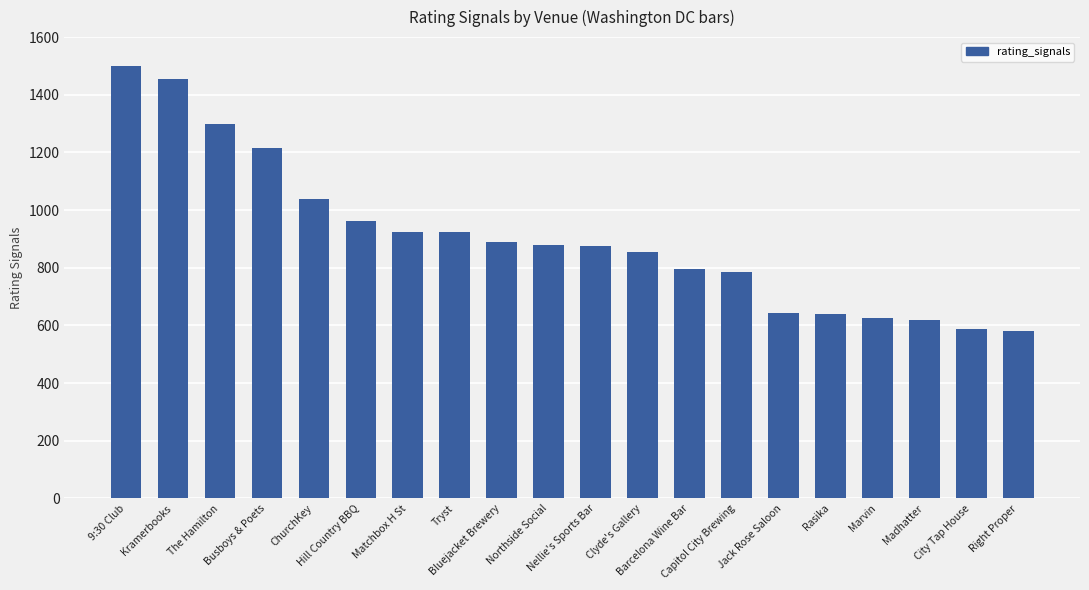

What is the difference between the second highest and second lowest values?

867